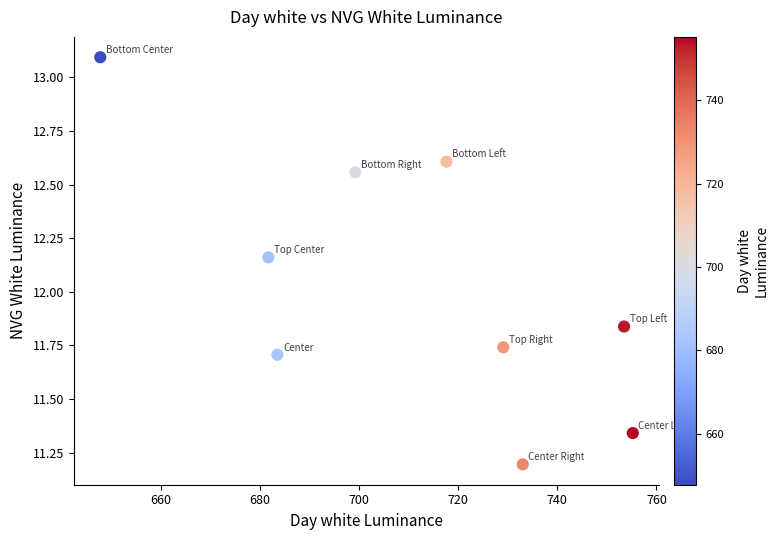

What is the range of X values (max minus min)?

107.5